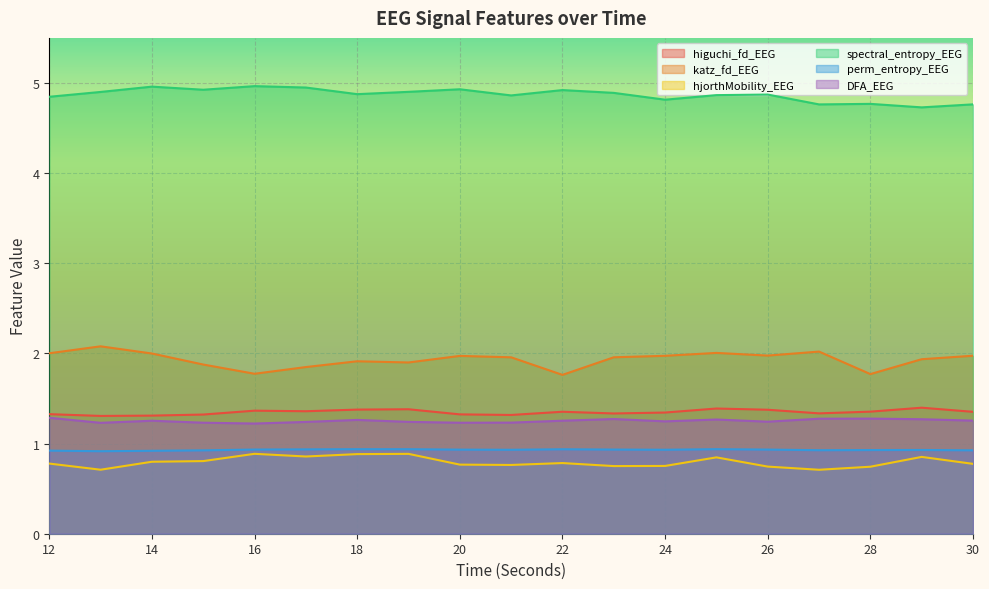

What is the maximum value shown in the chart?

5.0